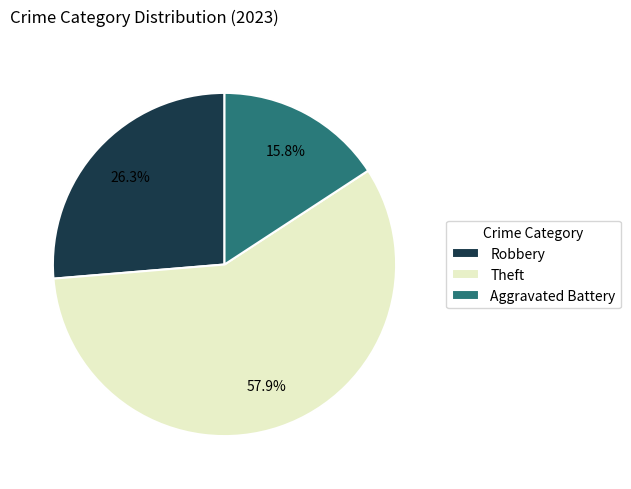

Is it true that Aggravated Battery is 10% of the pie?

False